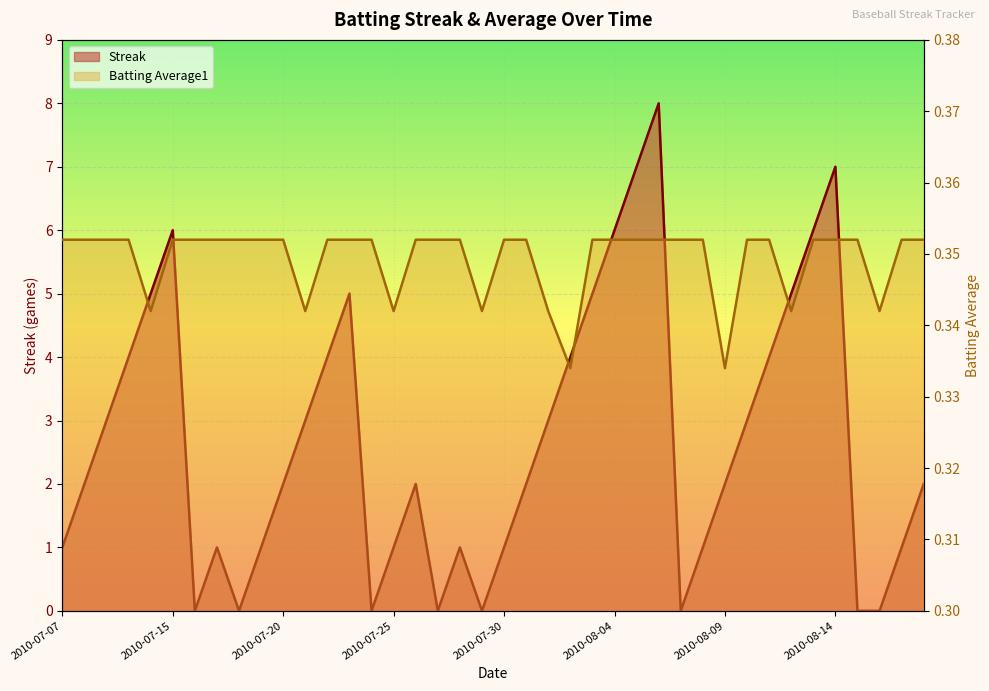

How many data points does each series have?

40